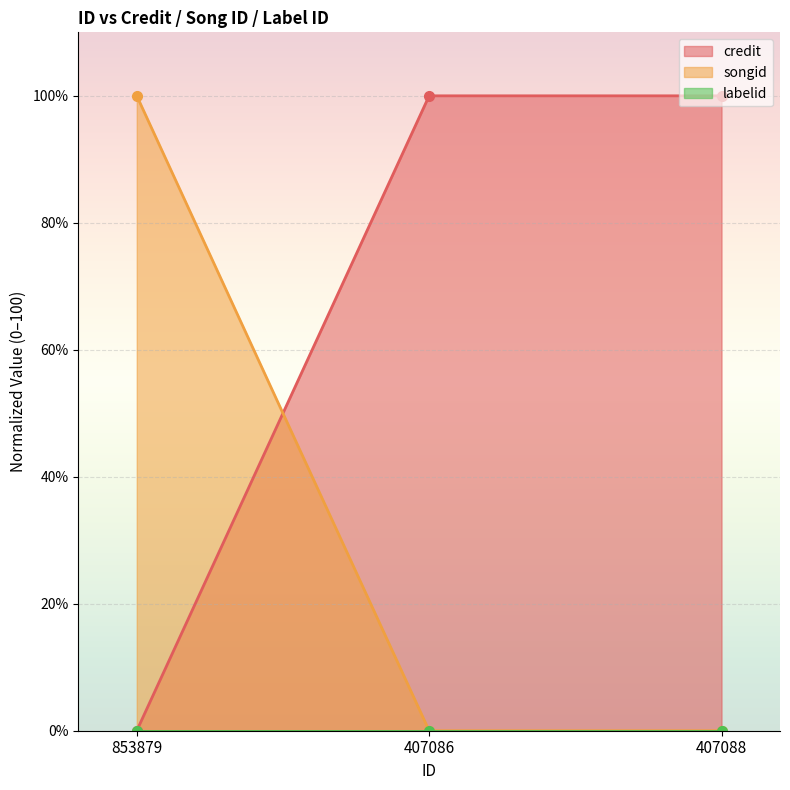

What is the sum of the credit values at 853879 and 407086?

100.0